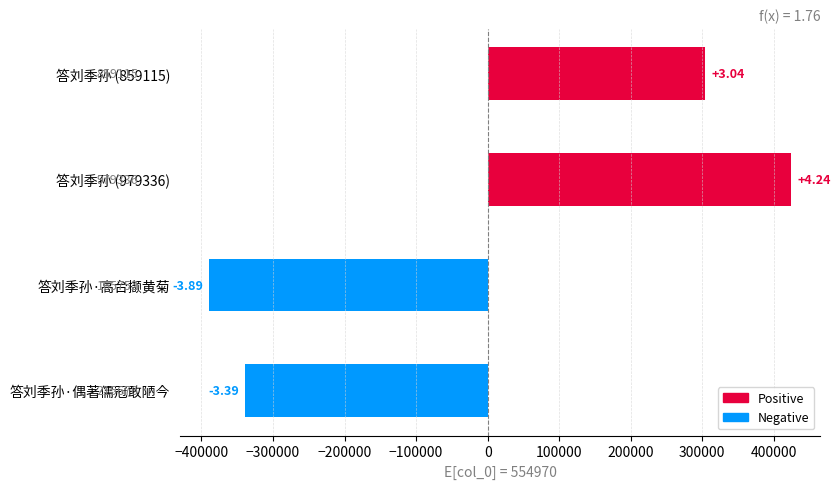

What is the difference between the second highest and minimum values?

693363.0